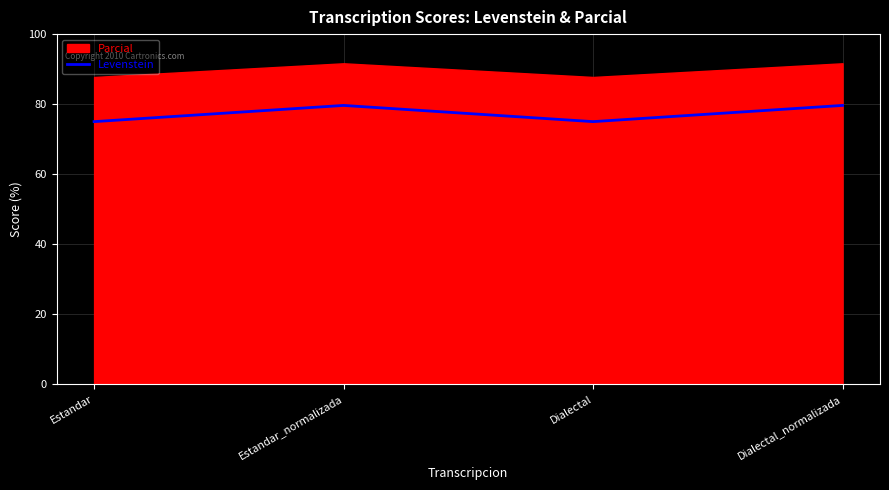

Count the values in the range 75 to 79.

2